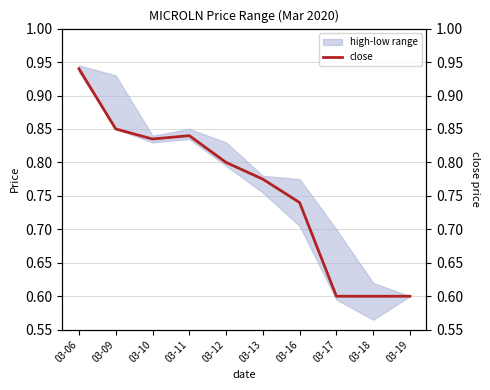

How many lines are shown in the chart?

1